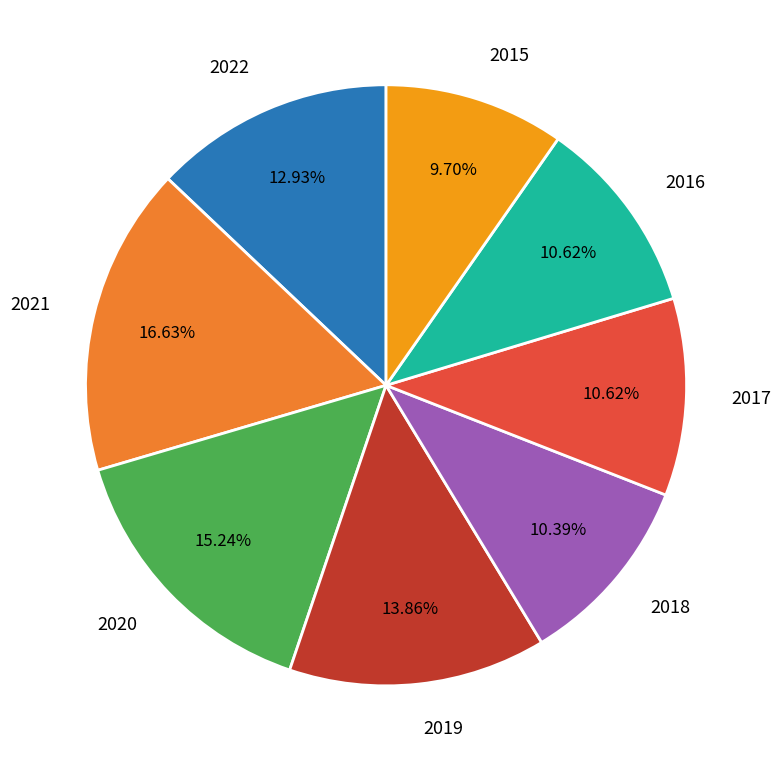

To the nearest percent, what is the average slice percentage?

12%